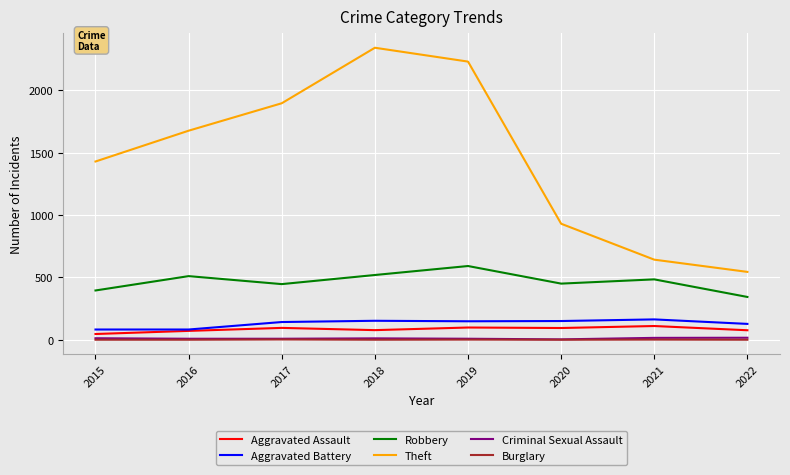

Read the Criminal Sexual Assault value at 2018, to the nearest 10.

10